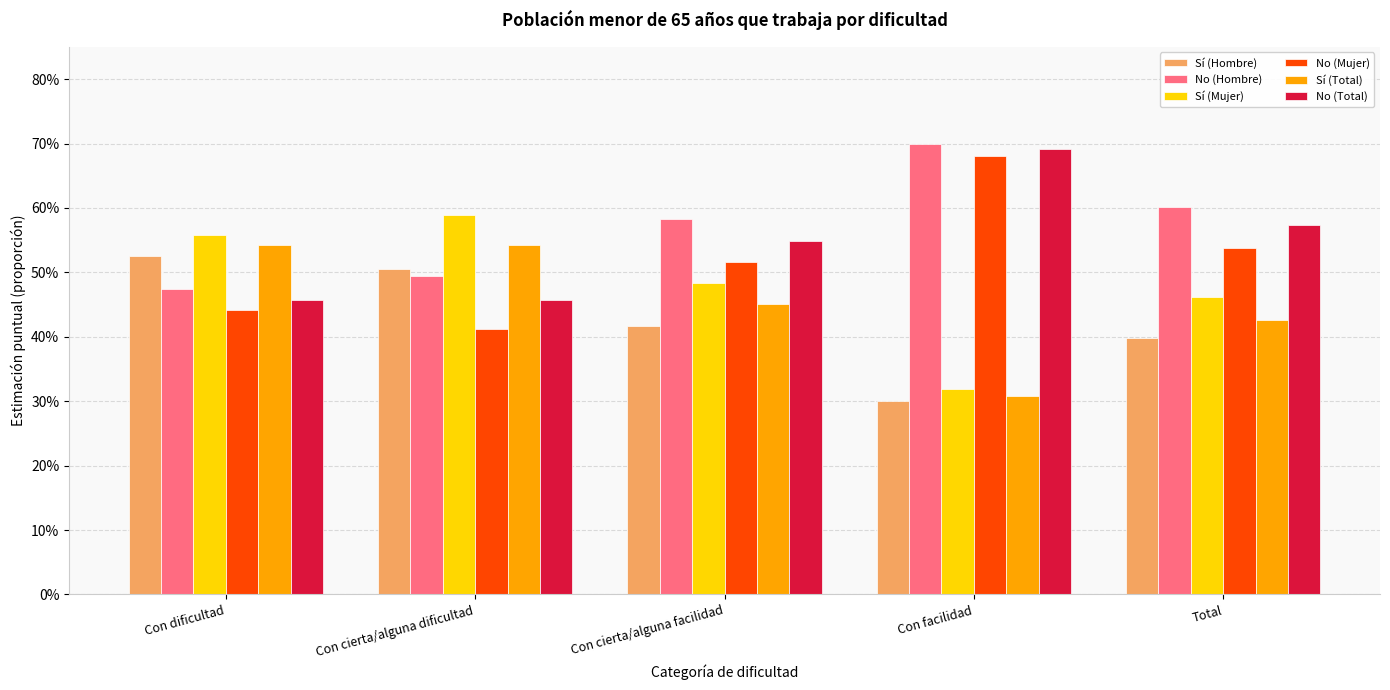

Reading left to right, transcribe all the data shown in this chart.

Sí (Hombre): 0.5	0.5	0.4	0.3	0.4
No (Hombre): 0.5	0.5	0.6	0.7	0.6
Sí (Mujer): 0.6	0.6	0.5	0.3	0.5
No (Mujer): 0.4	0.4	0.5	0.7	0.5
Sí (Total): 0.5	0.5	0.5	0.3	0.4
No (Total): 0.5	0.5	0.5	0.7	0.6